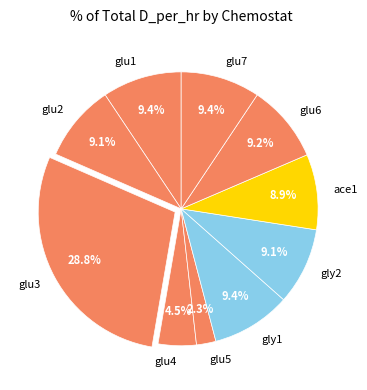

To the nearest percent, what is the combined percentage of gly1 and ace1?

18%